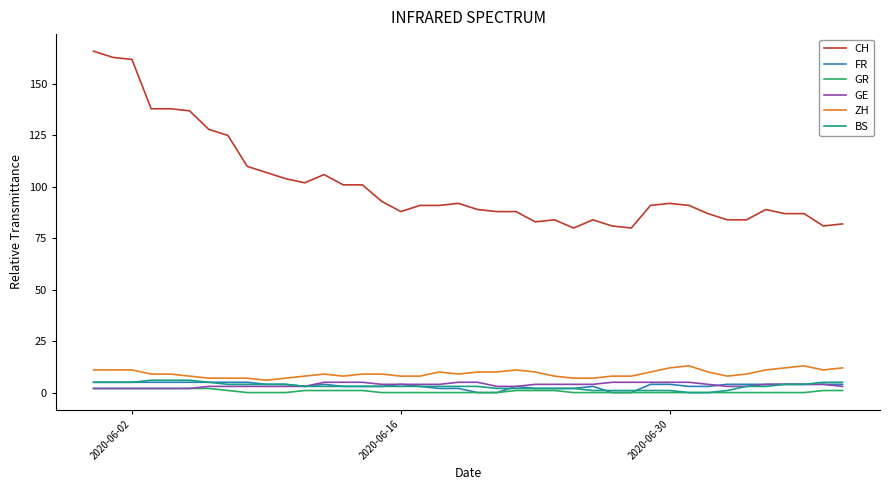

Which series has the largest range (max minus min)?

CH